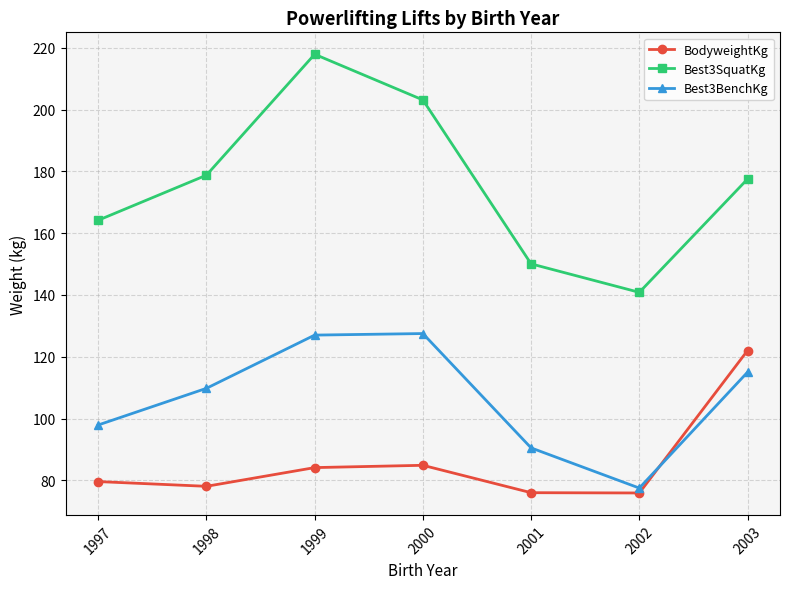

What is the difference between the second highest and minimum values in the Best3BenchKg series?

49.5